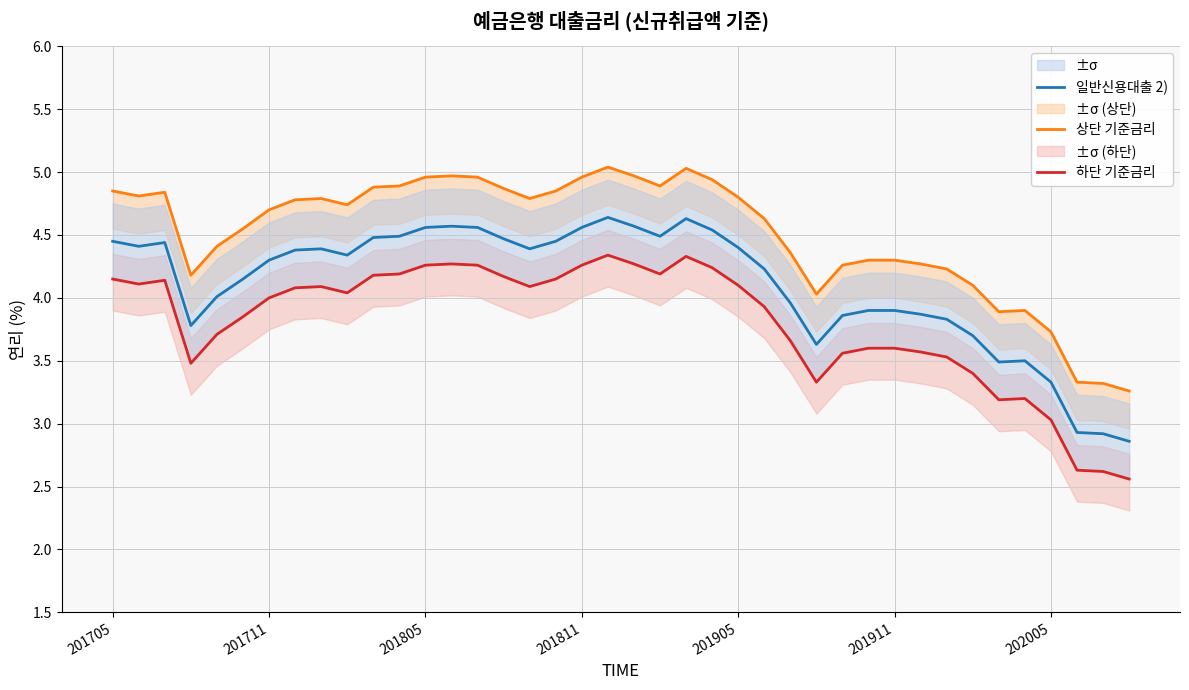

What is the greatest value displayed?

5.0